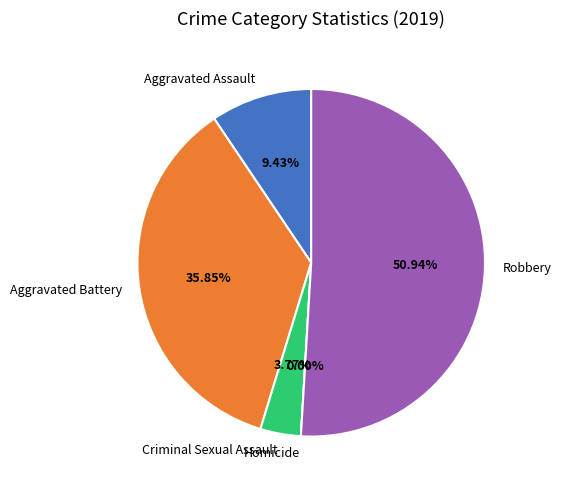

Rank the categories by value from highest to lowest.

Robbery, Aggravated Battery, Aggravated Assault, Criminal Sexual Assault, Homicide